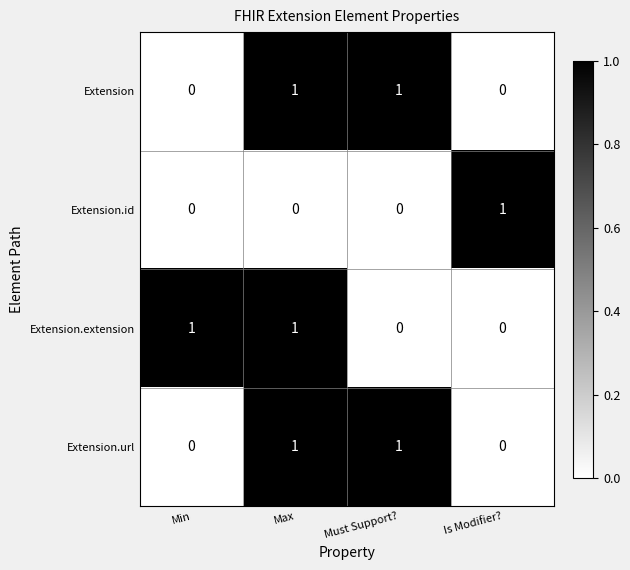

True or false: Extension.id has a value of 1 at Is Modifier?.

True